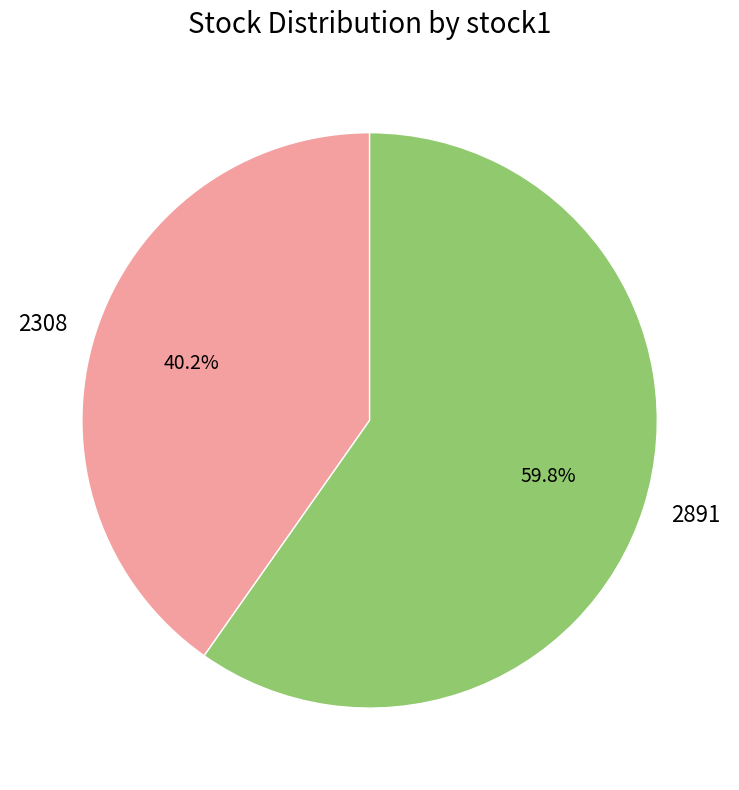

Rank the categories by value from highest to lowest.

2891, 2308